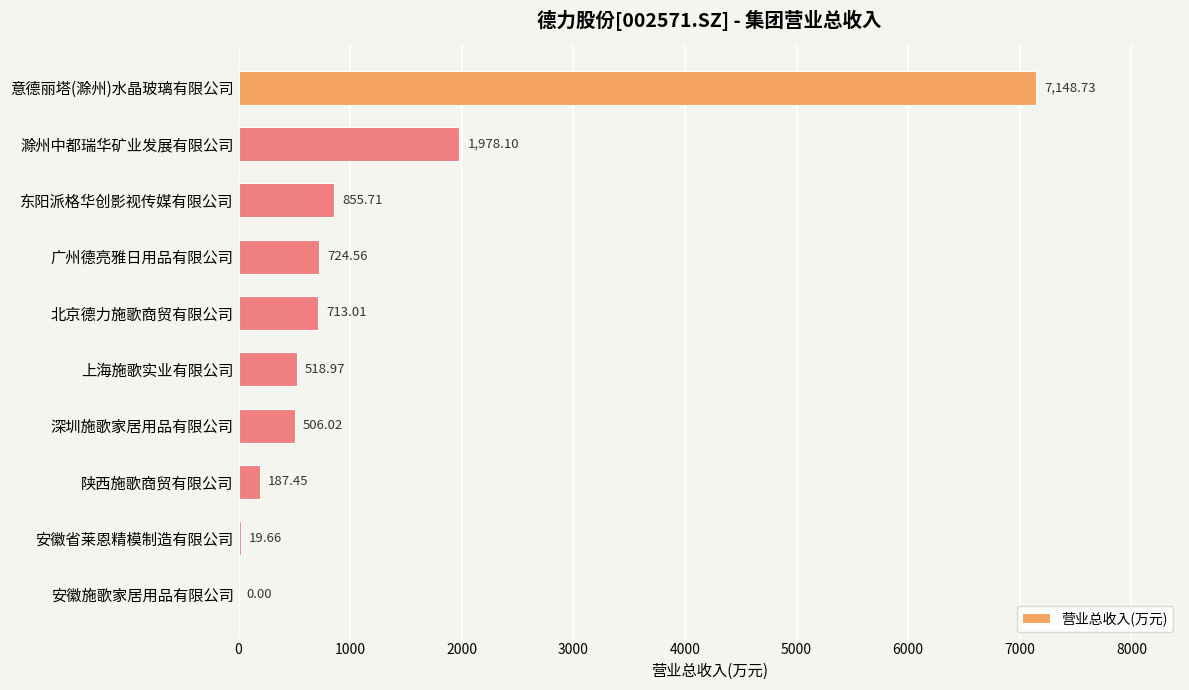

Between 陕西施歌商贸有限公司 and 广州德亮雅日用品有限公司, which is larger?

广州德亮雅日用品有限公司